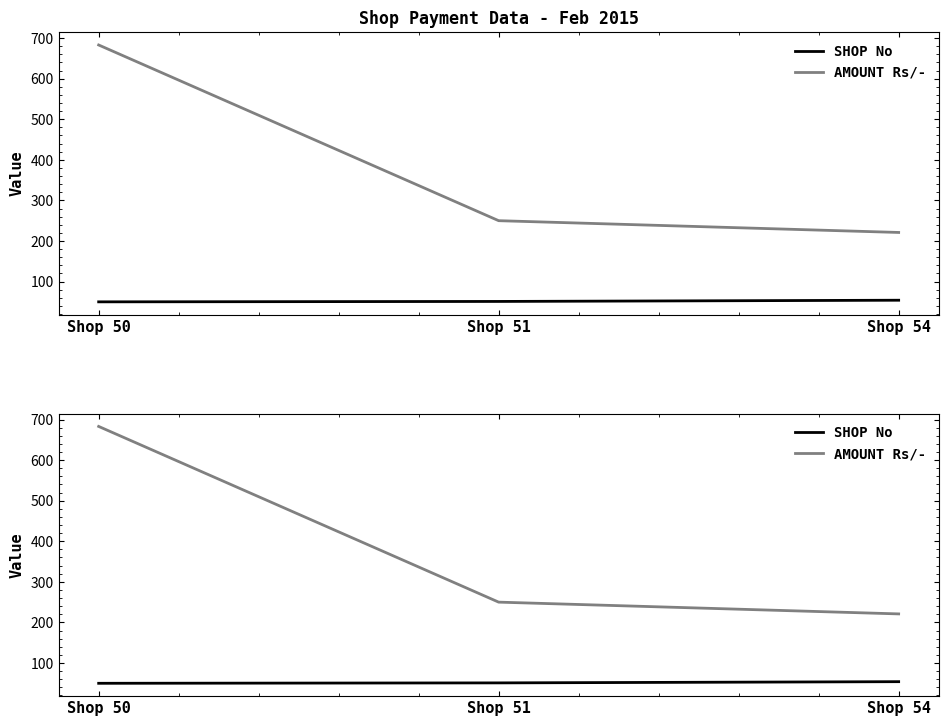

List the series in order of their peak value, highest first.

AMOUNT Rs/-, SHOP No